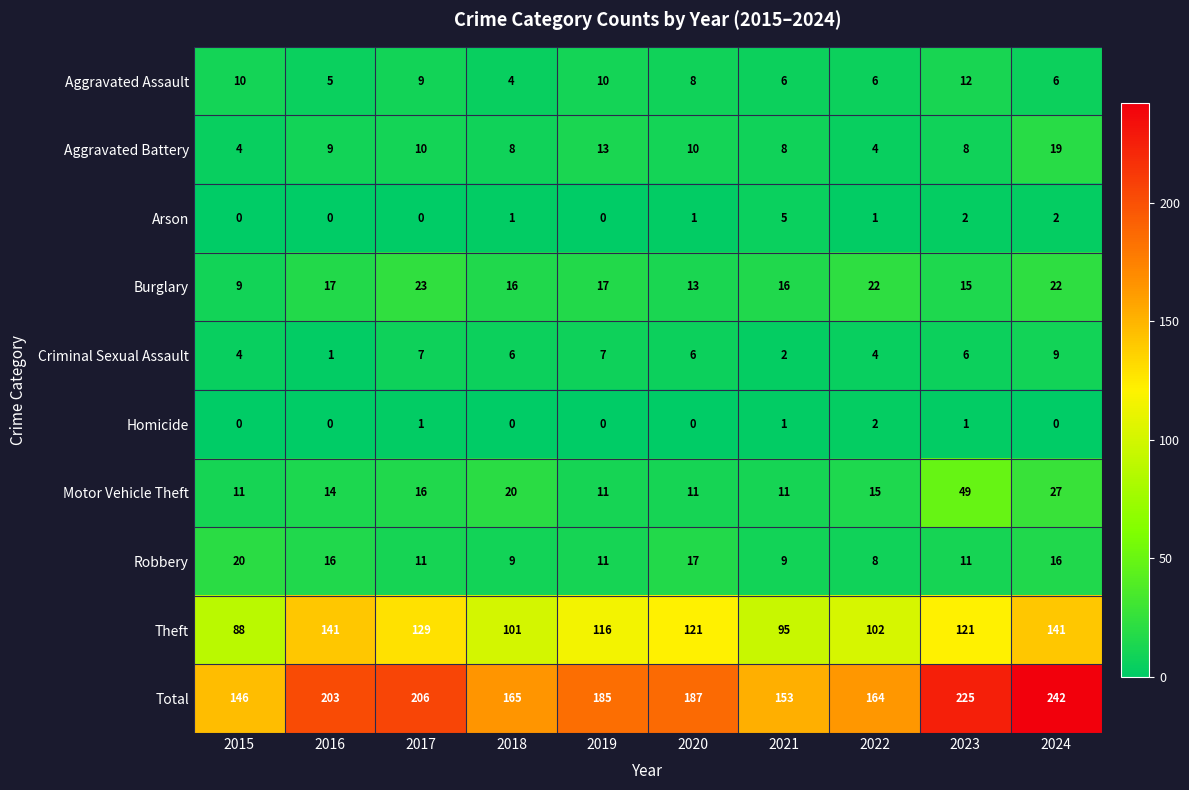

Which category has the highest value across all series?

2024